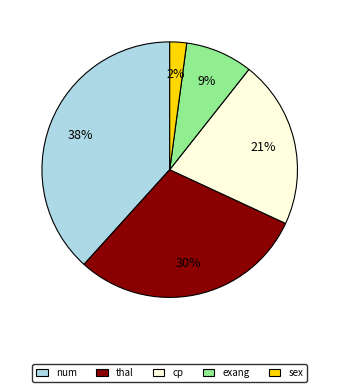

What percentage is the num slice, to the nearest percent?

38%